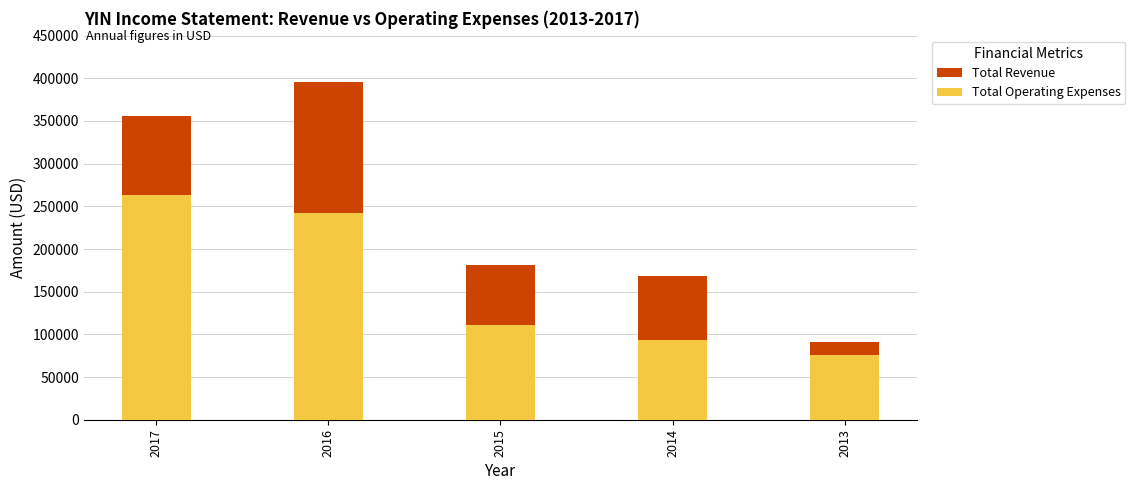

The value of Total Revenue at 2013 is 135810. True or false?

False